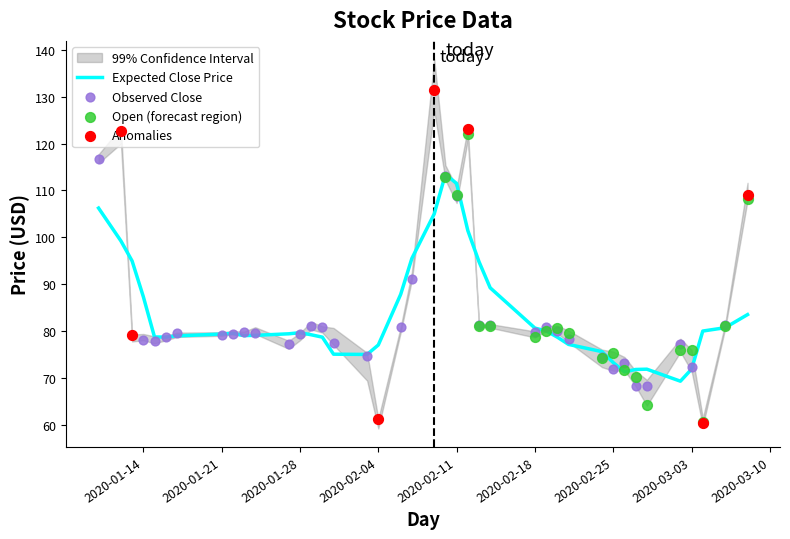

What is the total value across all series at 25?

324.6